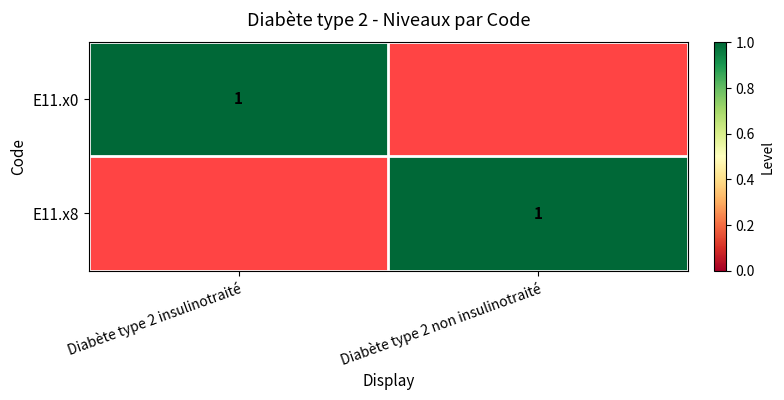

How many distinct data groups are displayed?

2